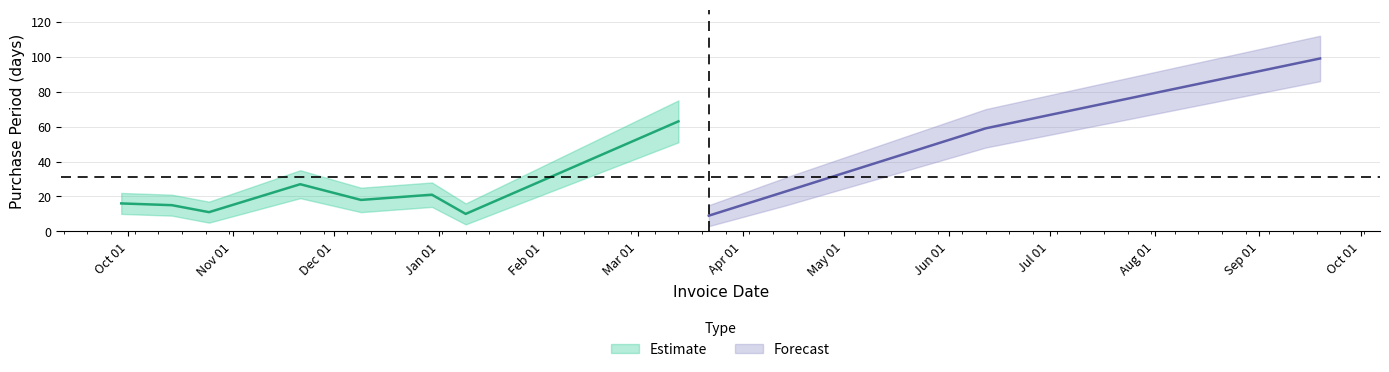

At how many categories does at least one series exceed 60?

3